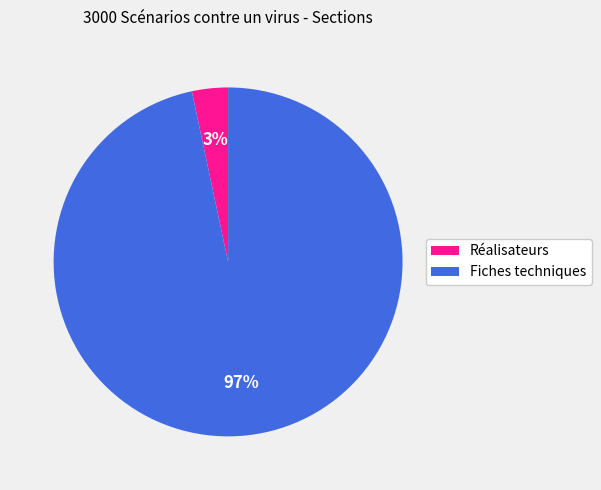

To the nearest percent, what is the combined percentage of Réalisateurs and Fiches techniques?

100%